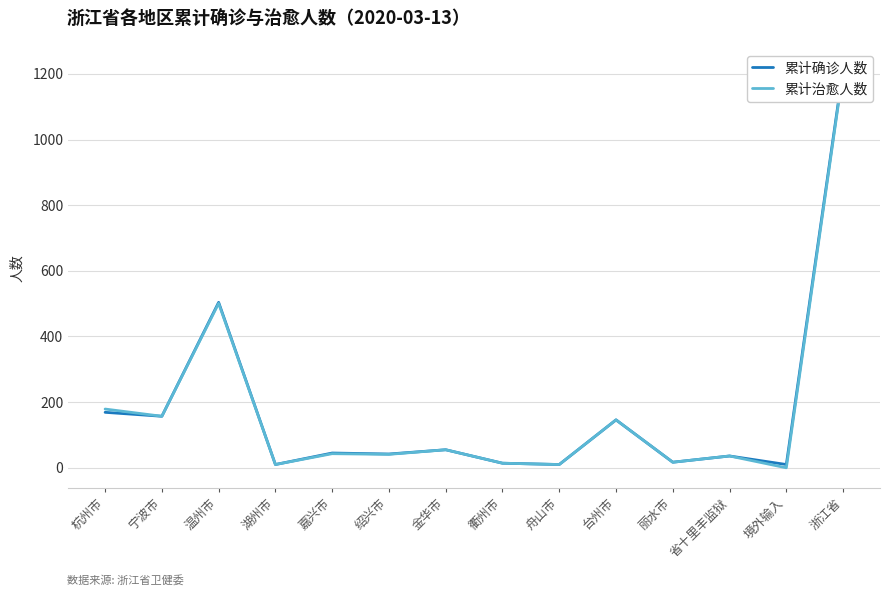

Where is the first local minimum for 累计确诊人数?

宁波市